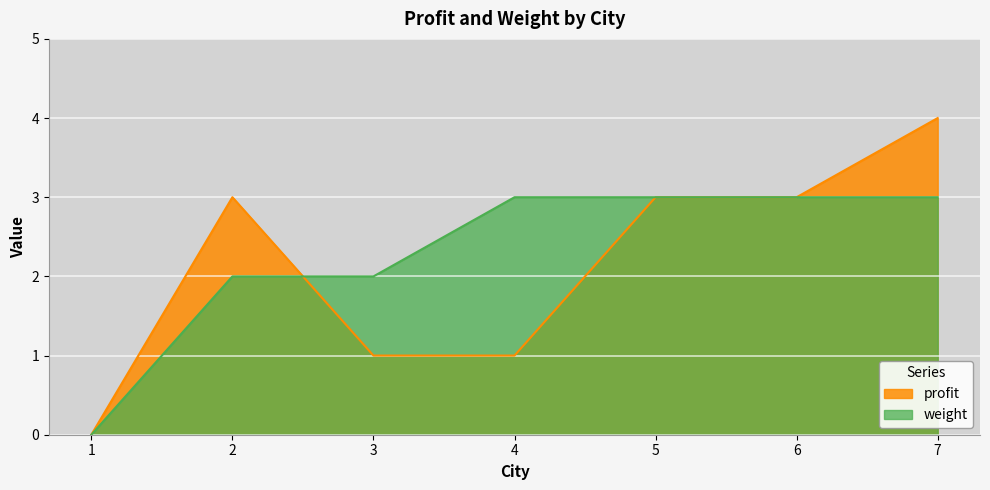

True or false: weight has more than 0 interior local peaks.

False